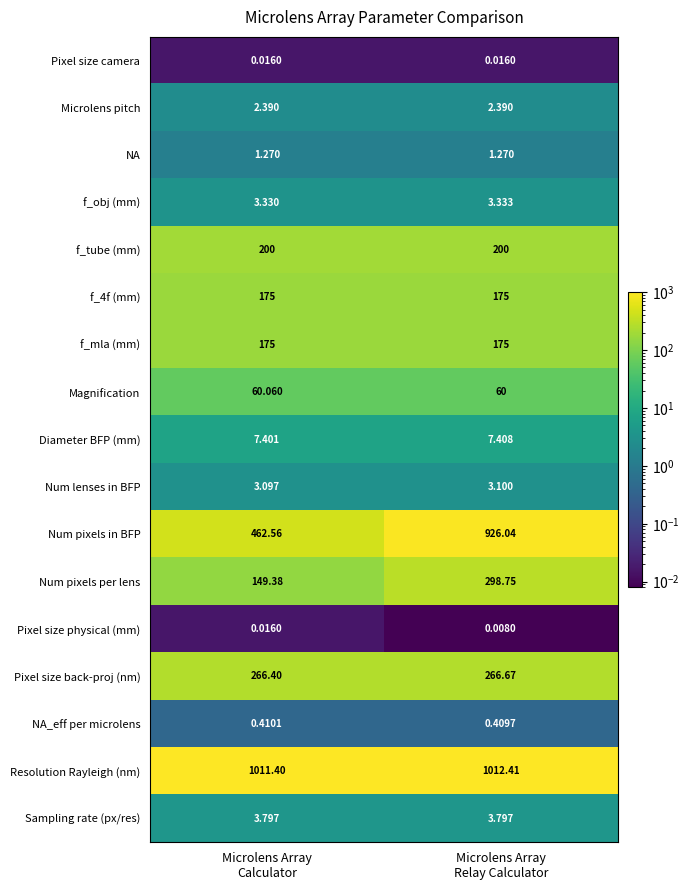

Which series has the largest total across all categories?

Resolution Rayleigh (nm)